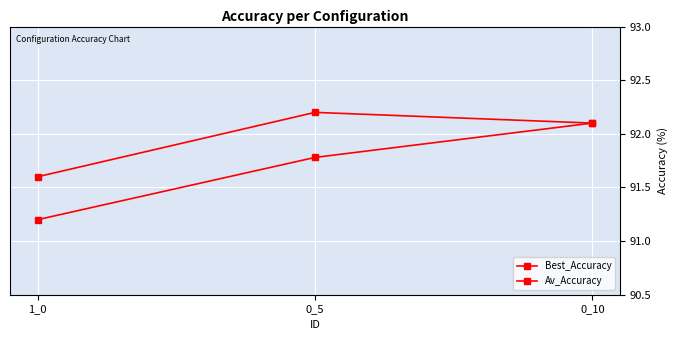

Is the value of Best_Accuracy at 0_5 greater than the value of Av_Accuracy at 1_0?

Yes